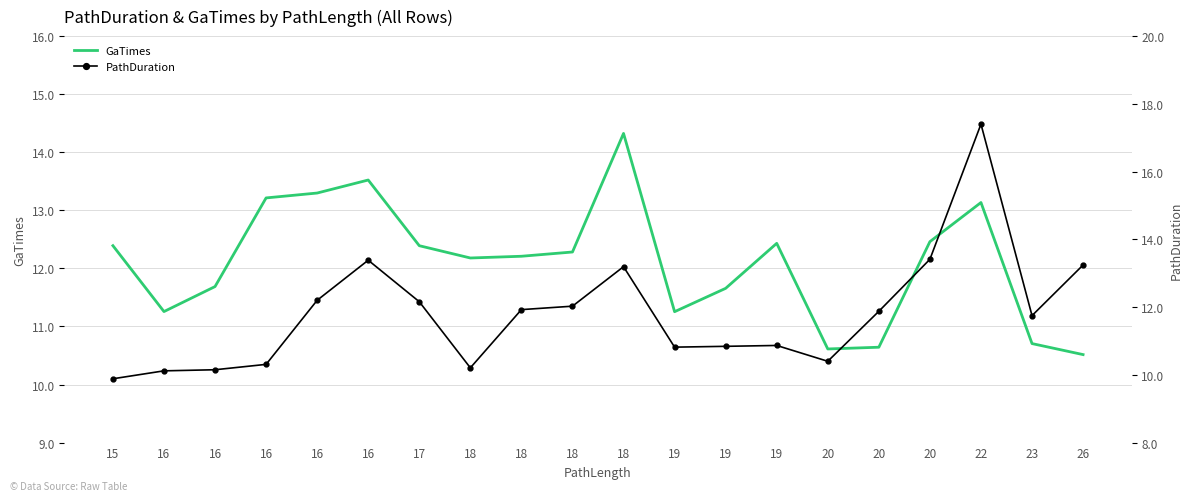

Rank the series at 20 from lowest to highest value.

PathDuration, GaTimes